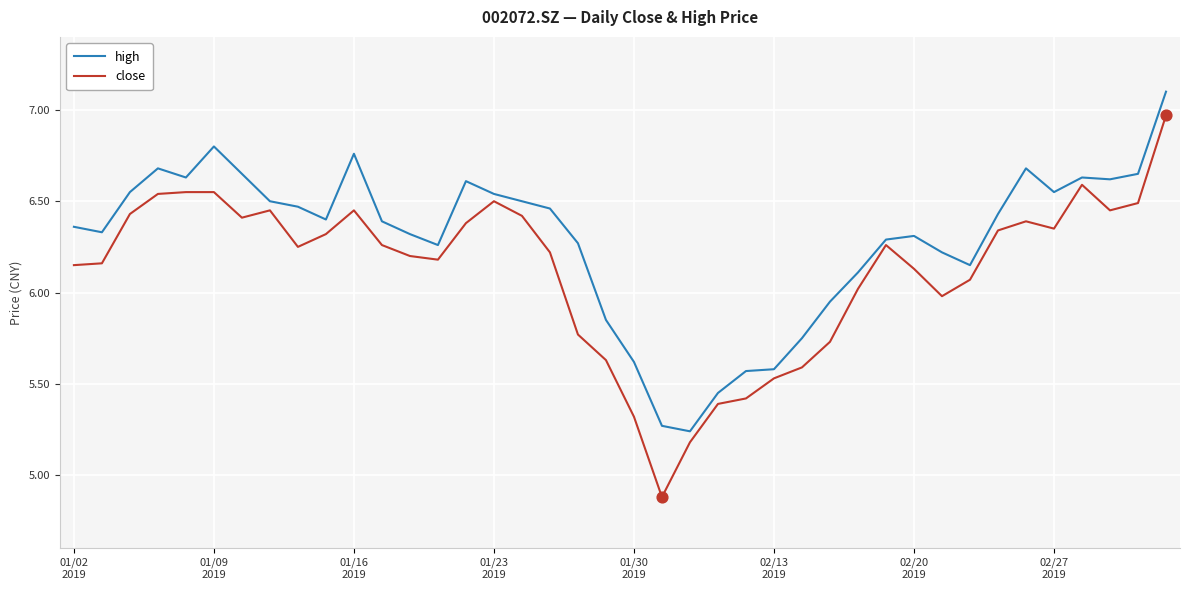

What is the smallest value displayed?

4.9